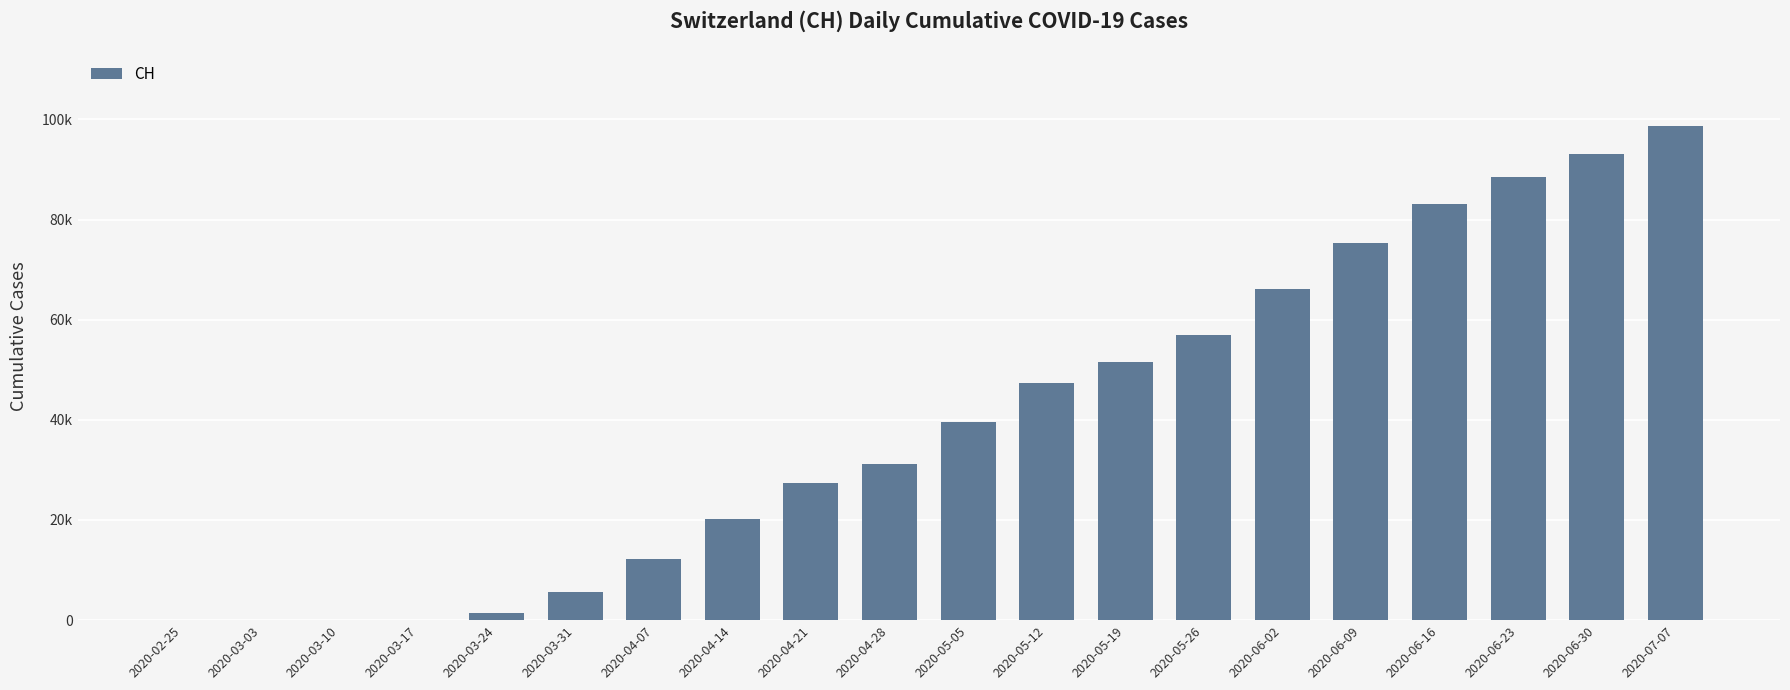

Are the bars horizontal?

No